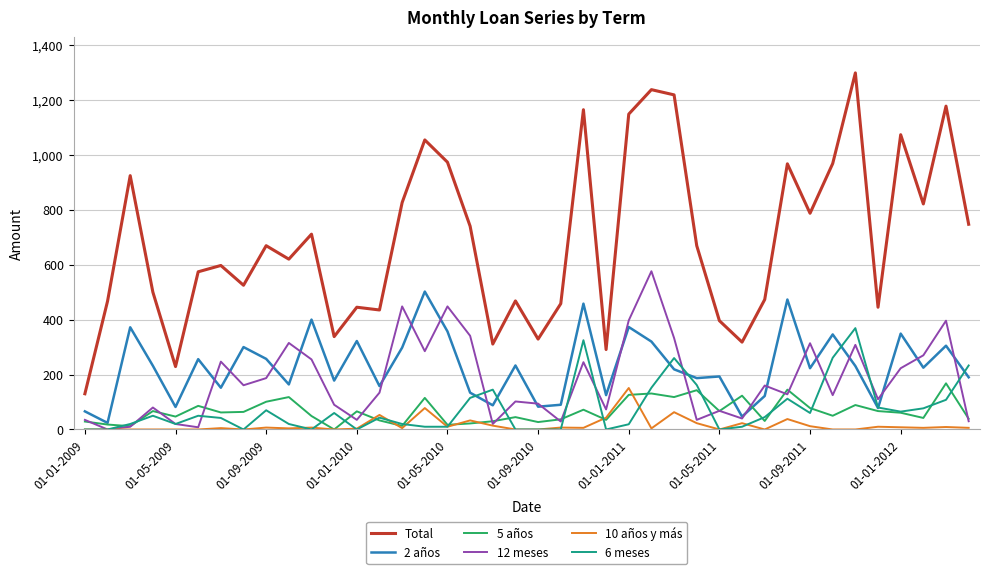

Which series has the largest range (max minus min)?

Total